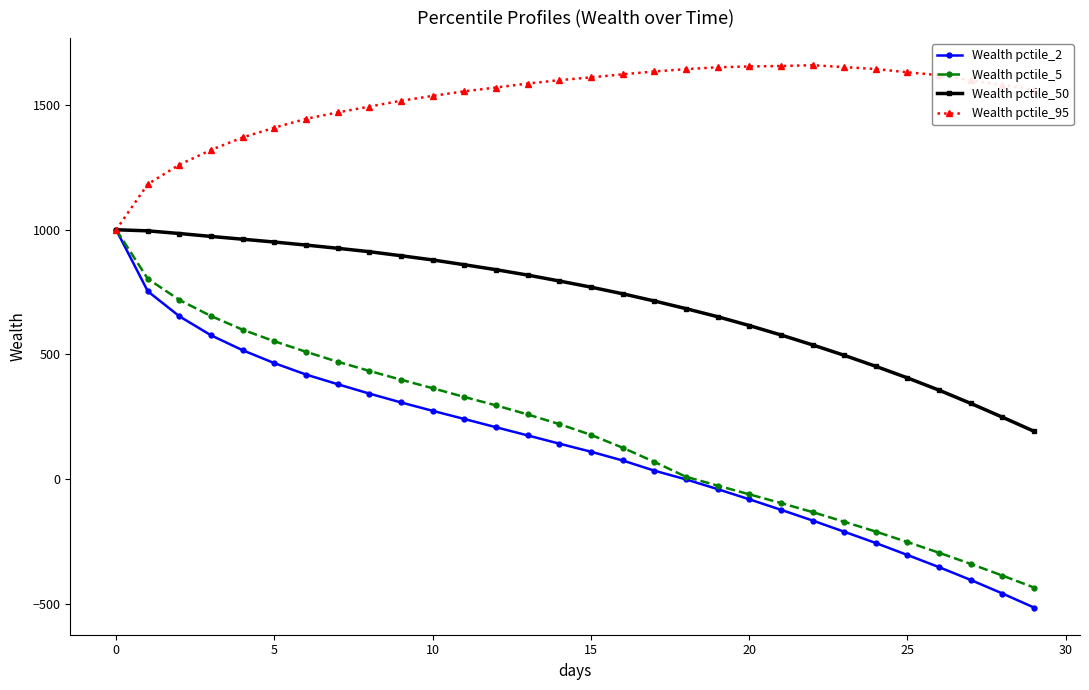

Which series has the largest total across all categories?

Wealth pctile_95